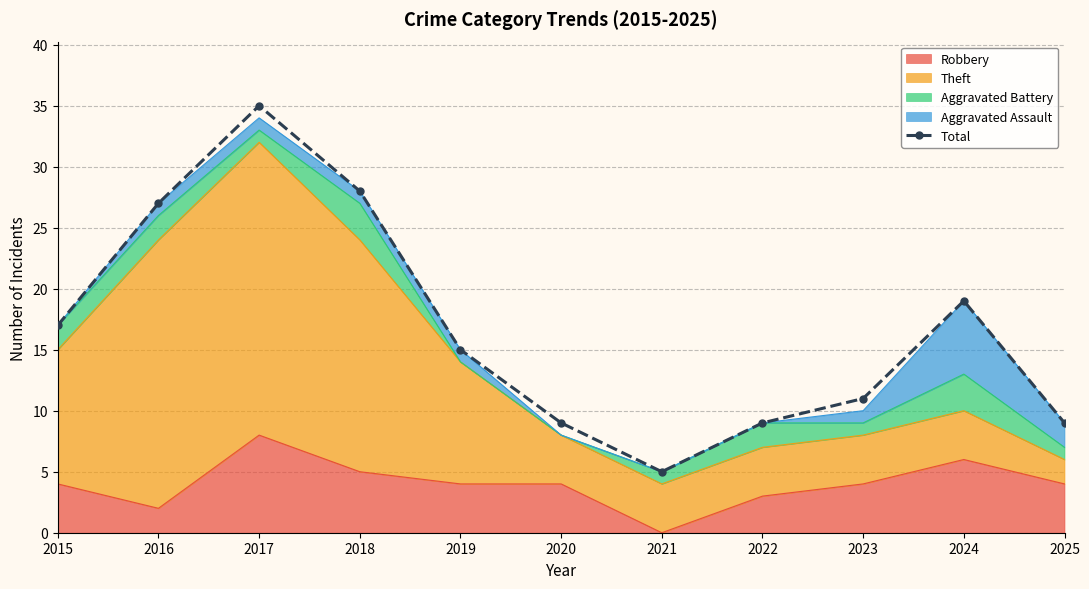

What value does the data have at 2025, to the nearest 5?

10